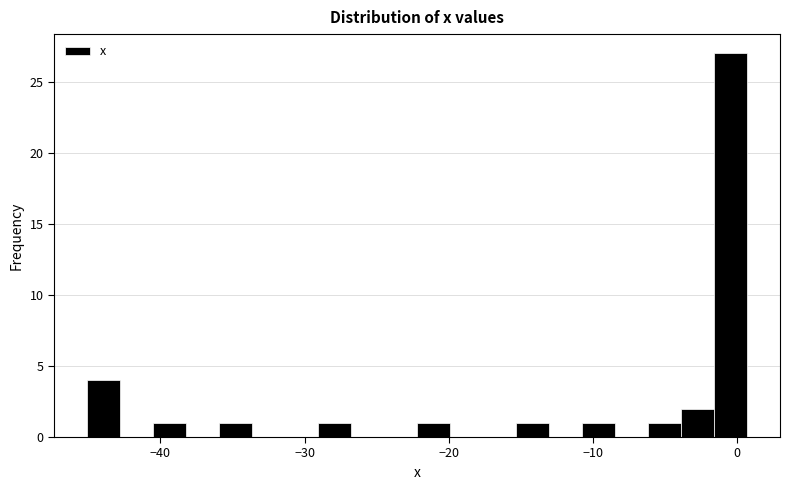

Around what value on the x-axis is the tallest bar? Give the approximate position of its centre, as read against the axis.

0